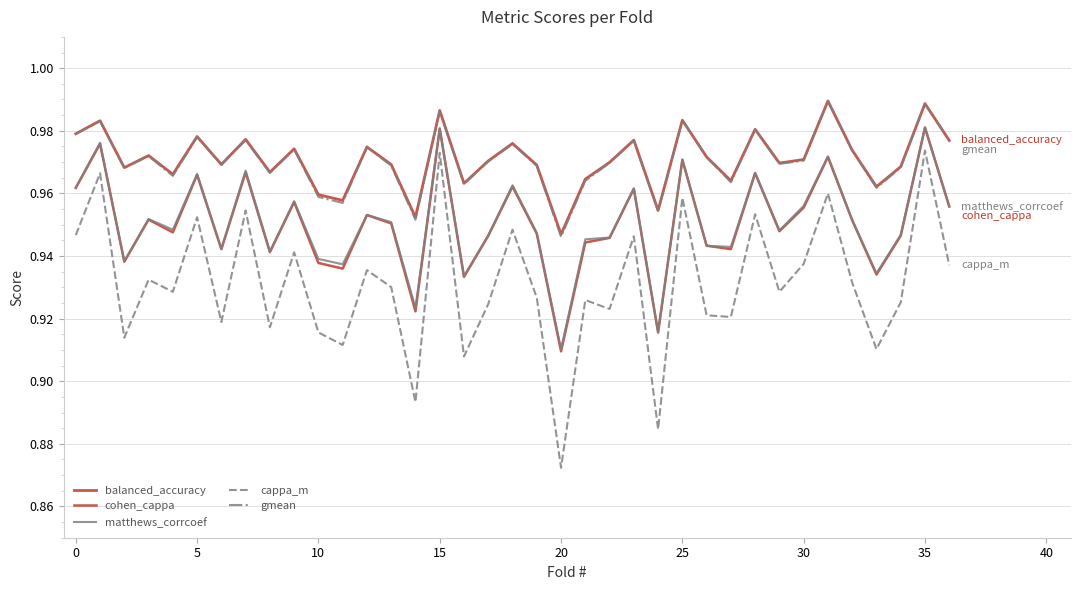

How many lines are shown in the chart?

5